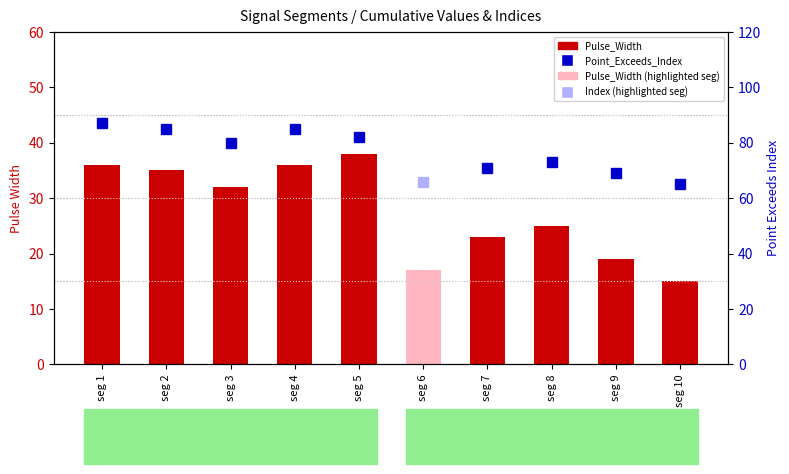

Reading left to right, extract all data points from this chart.

seg 1=36	seg 2=35	seg 3=32	seg 4=36	seg 5=38	seg 6=17	seg 7=23	seg 8=25	seg 9=19	seg 10=15